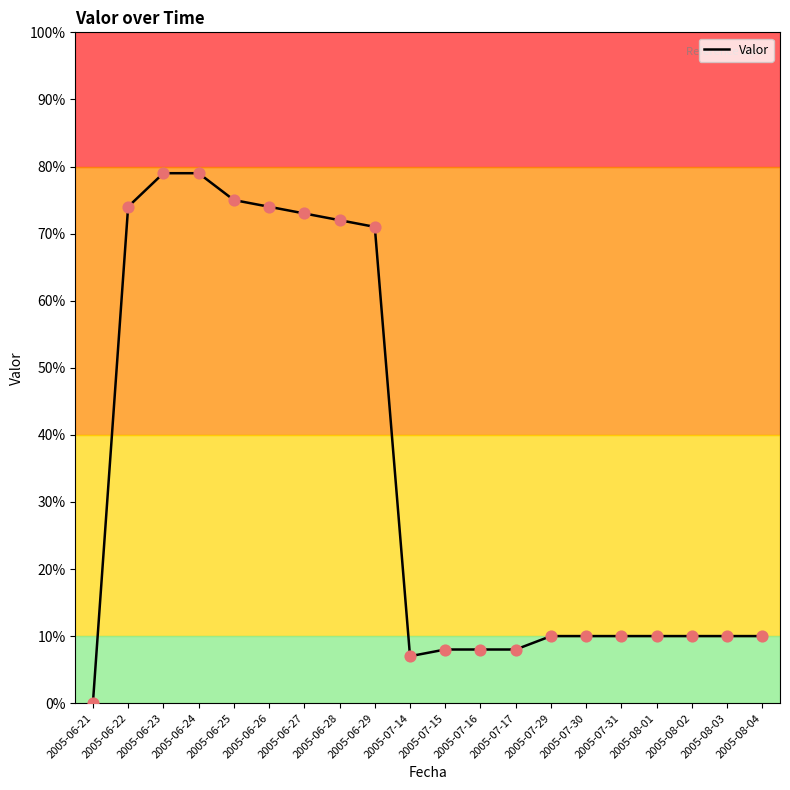

What is the change in value from 2005-06-25 to 2005-07-16?

-67